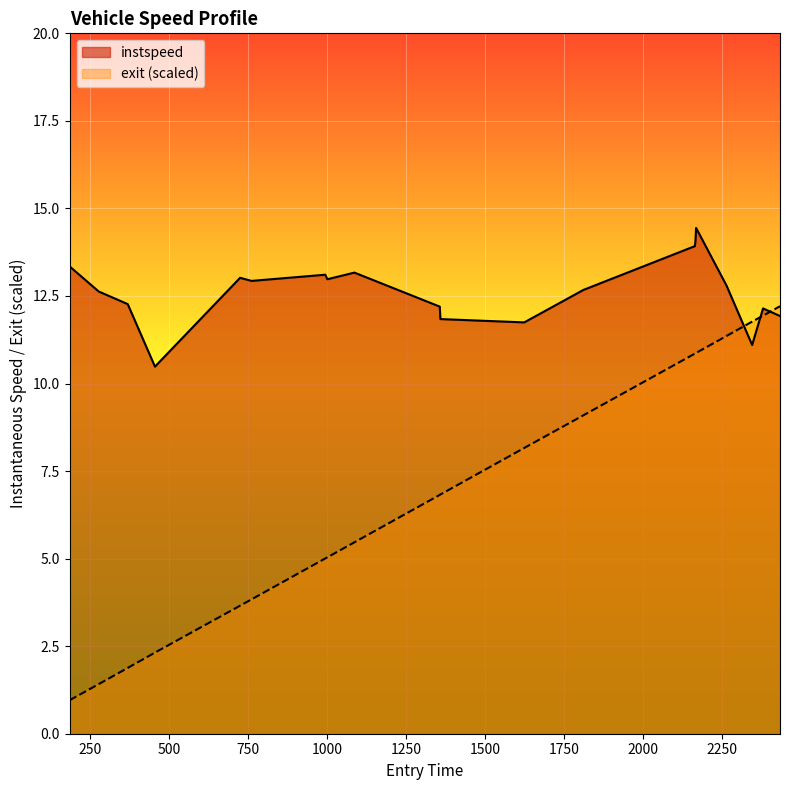

Which series has the largest range (max minus min)?

exit (scaled)